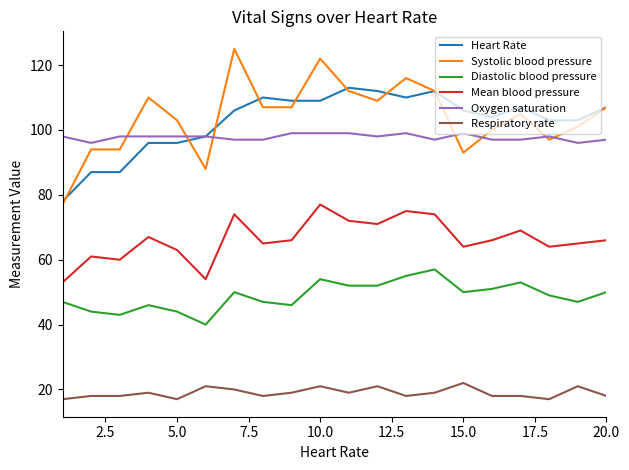

List the series in order of their peak value, highest first.

Systolic blood pressure, Heart Rate, Oxygen saturation, Mean blood pressure, Diastolic blood pressure, Respiratory rate